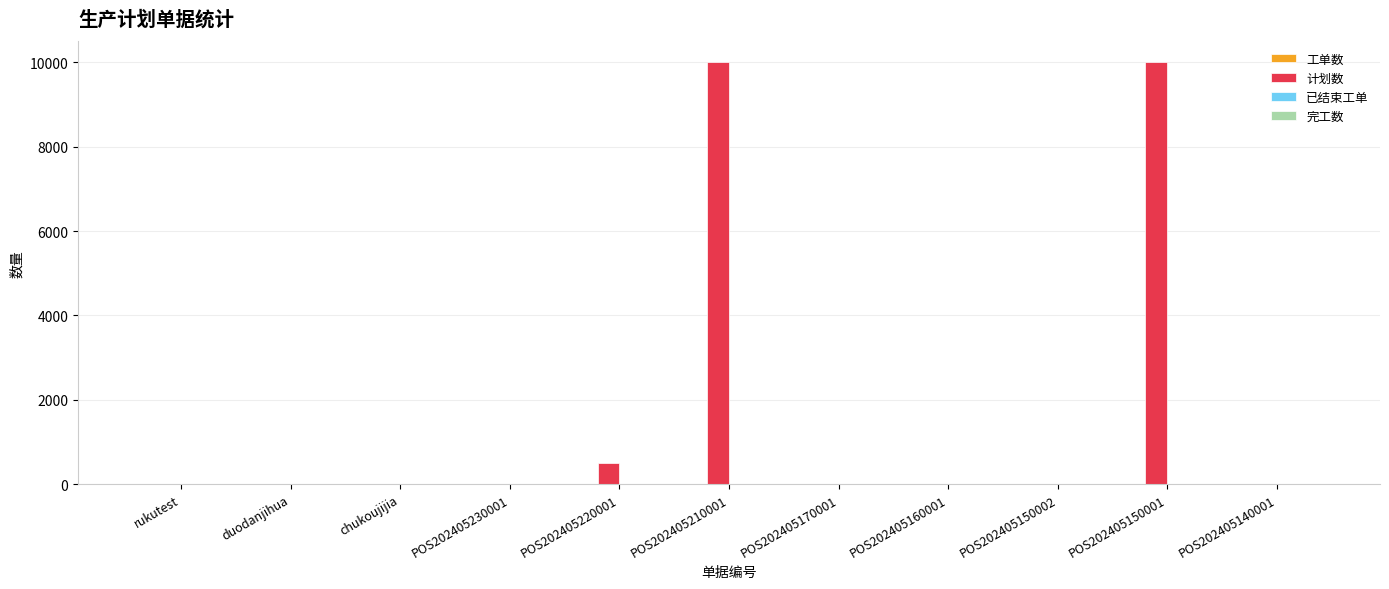

Which series has the largest total across all categories?

计划数